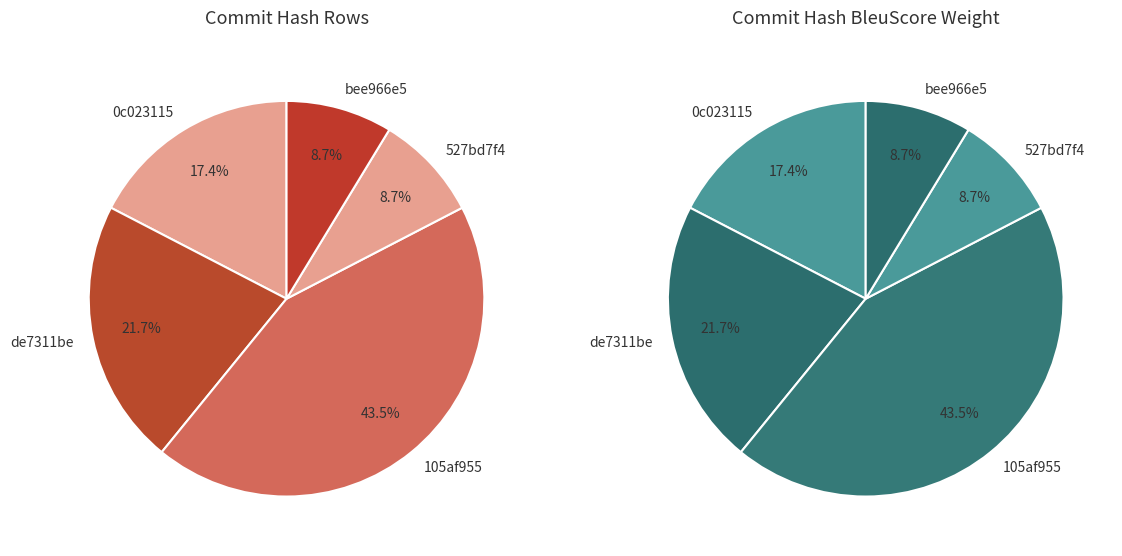

Which slice is the largest?

105af9556d1c54a4e1e454e8bf079dfe0b96e061